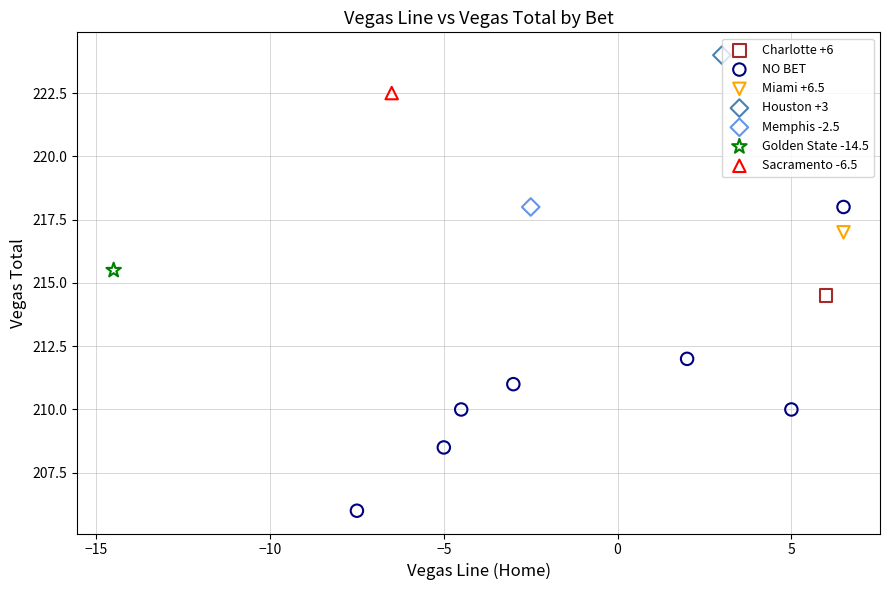

What are all the series names shown in the legend?

Charlotte +6, NO BET, Miami +6.5, Houston +3, Memphis -2.5, Golden State -14.5, Sacramento -6.5